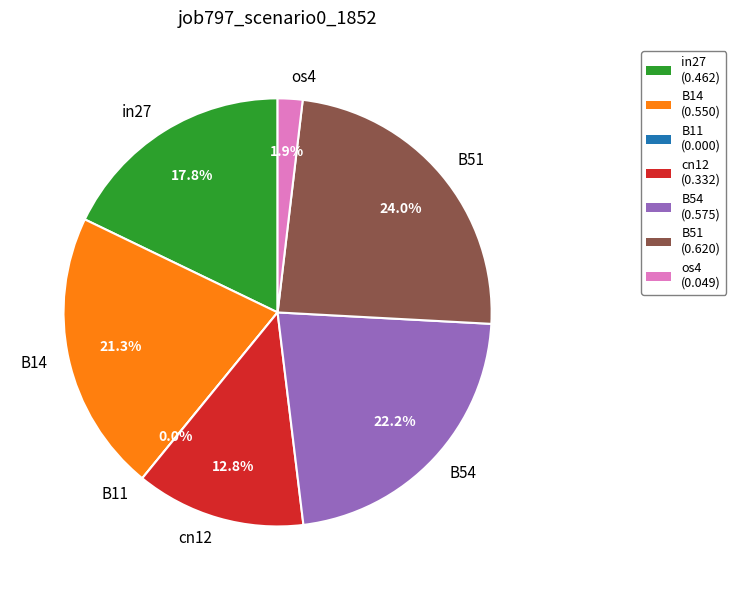

How many slices are in this pie chart?

7